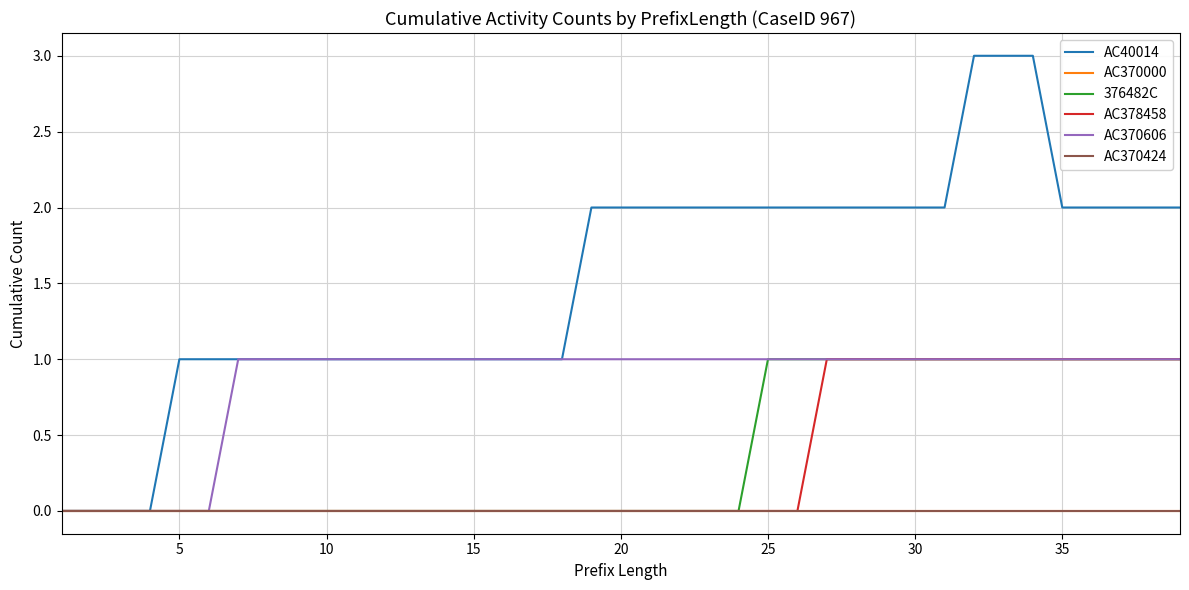

Does the chart have visible grid lines?

Yes